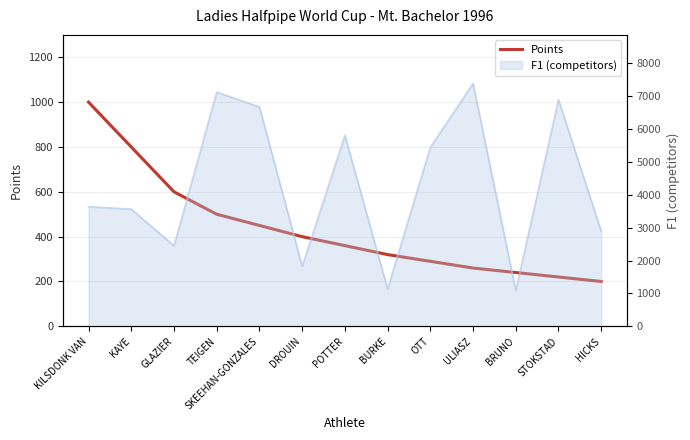

Which category has the highest value across all series?

KILSDONK VAN